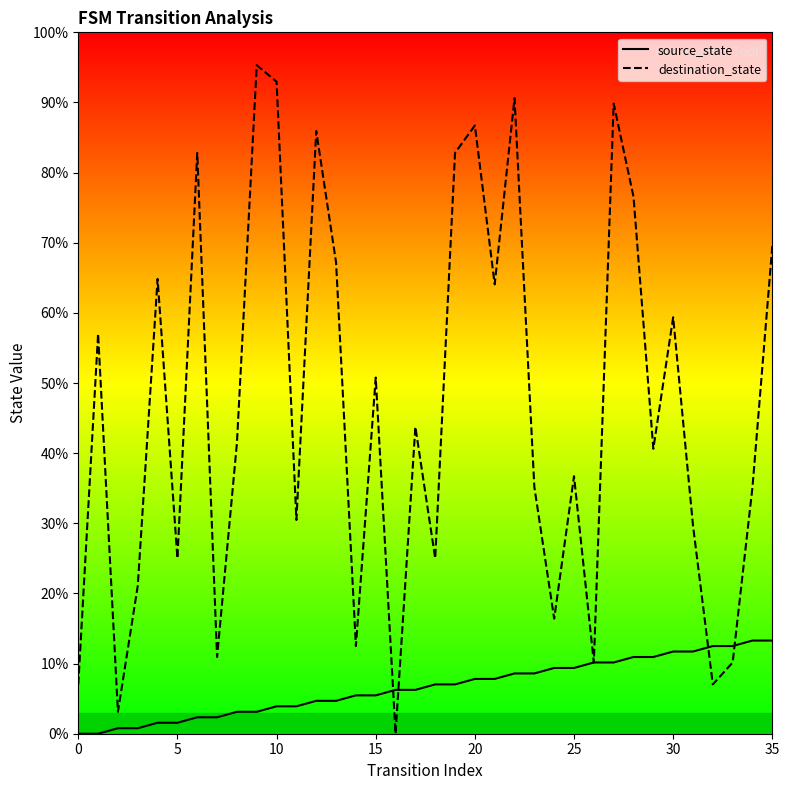

Which series has the largest range (max minus min)?

destination_state